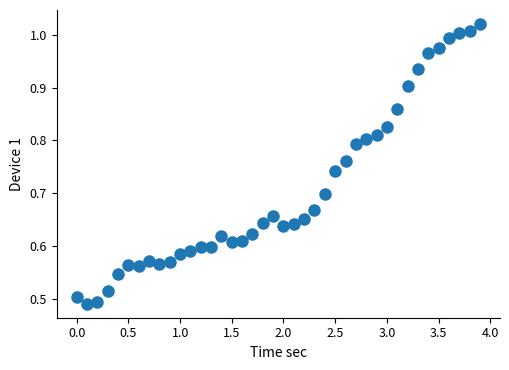

What is the range of X values (max minus min)?

3.9